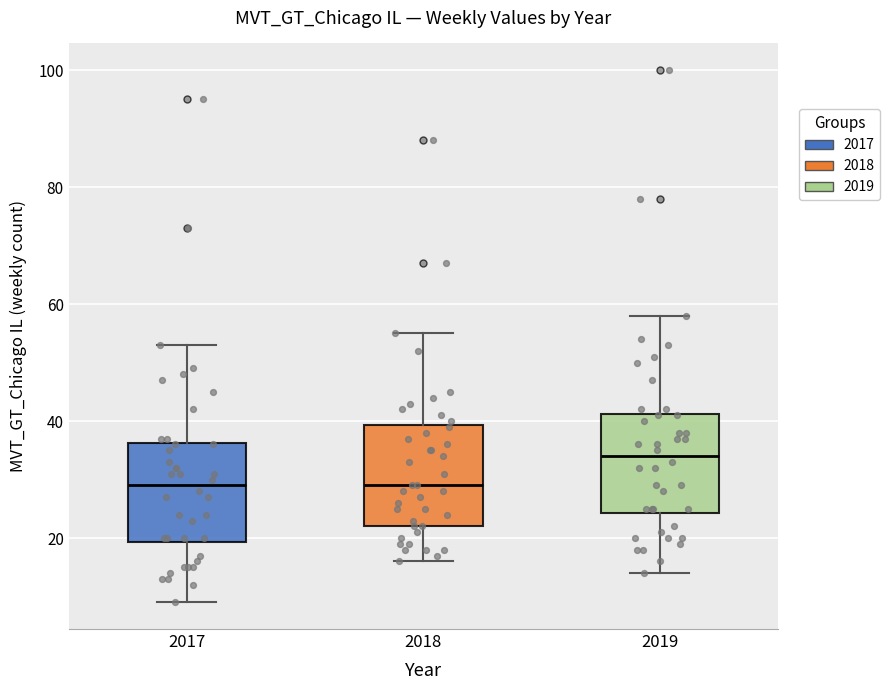

Reading left to right, read every box against the y-axis: the position of its median line, the range the box covers, and the ends of its whiskers. The values are not printed on the chart, so give them approximately, as read against the axis.

2017: median 30, box 20 to 36, whiskers 10 to 54
2018: median 30, box 22 to 40, whiskers 16 to 56
2019: median 34, box 24 to 42, whiskers 14 to 58